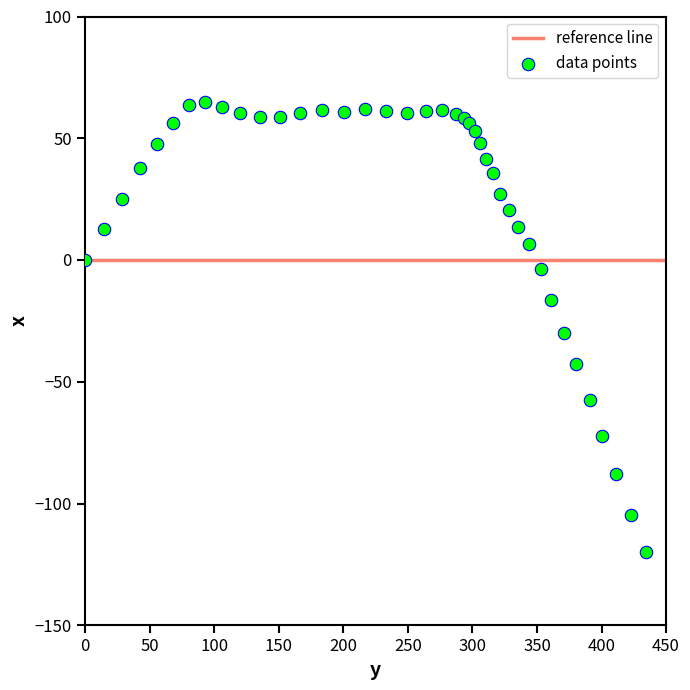

What Y value in the scatter plot is closest to -27?

-30.1